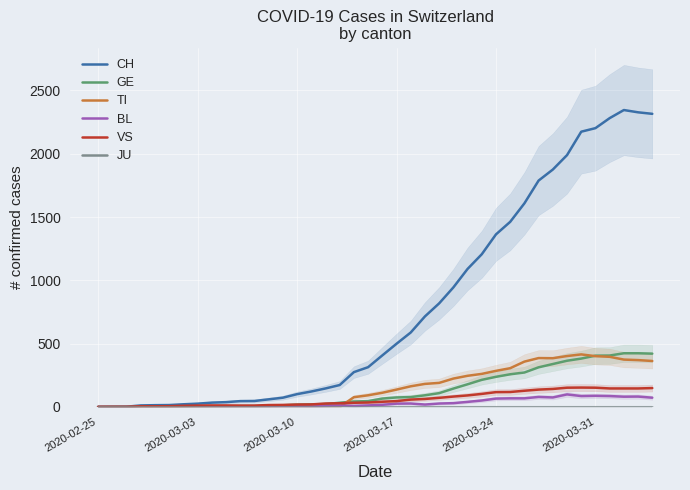

What is the highest value of the BL series?

99